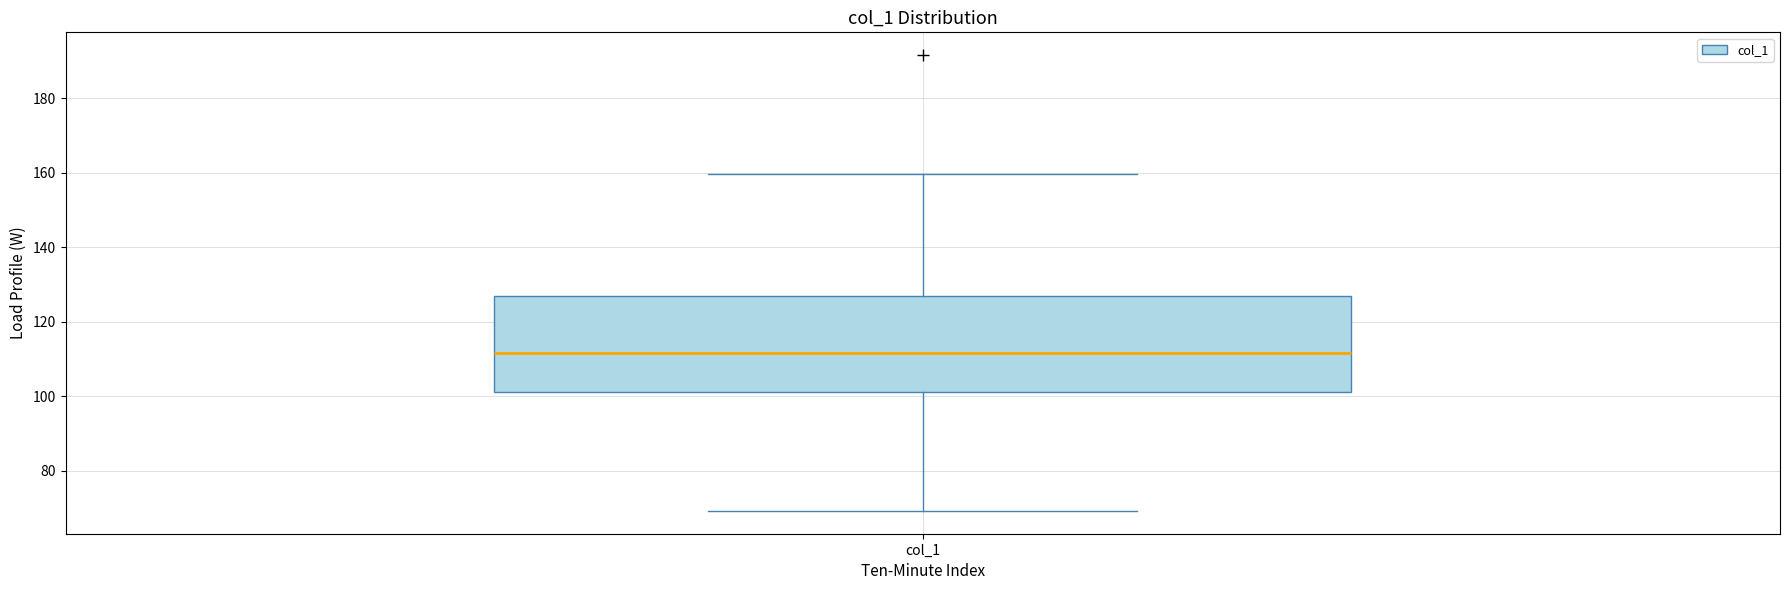

Where does the upper whisker of the box for col_1 end on the y-axis? The values are not printed on the chart, so give them approximately, as read against the axis.

160